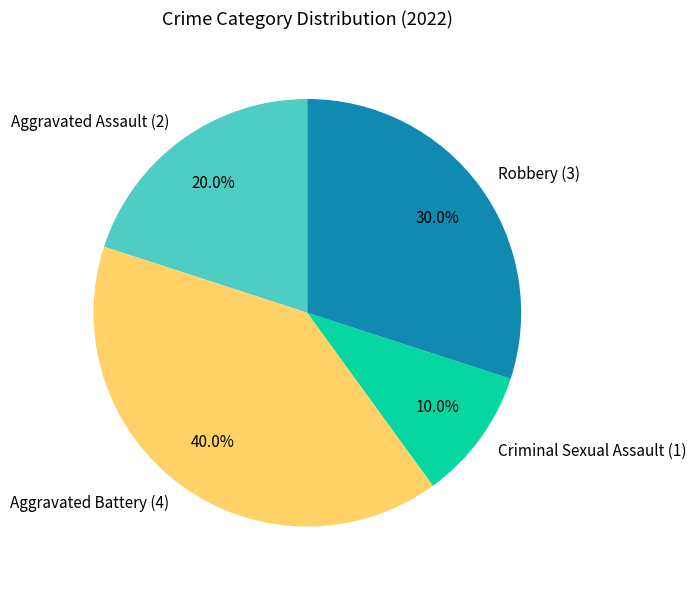

True or false: Aggravated Battery accounts for 40% of the total.

True